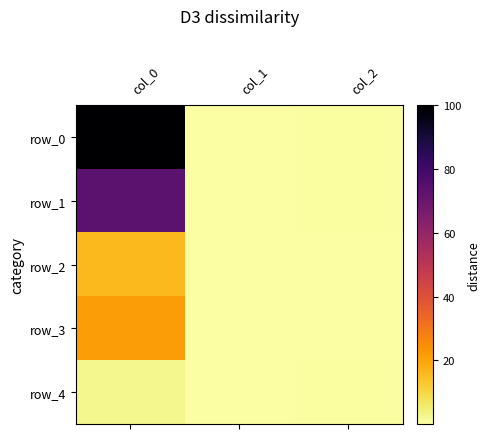

Reading left to right, list all the values displayed in this chart.

row_0: 100.0	0.0	0.4
row_1: 73.6	0.0	0.4
row_2: 15.8	0.0	0.2
row_3: 21.5	0.0	0.1
row_4: 2.5	0.0	0.4